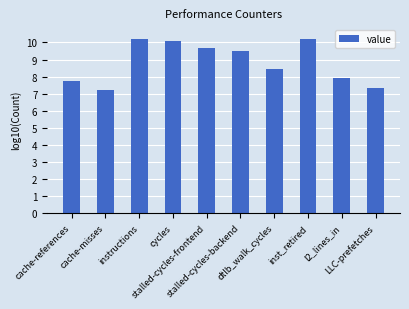

Which has a higher value, cycles or dtlb_walk_cycles?

cycles